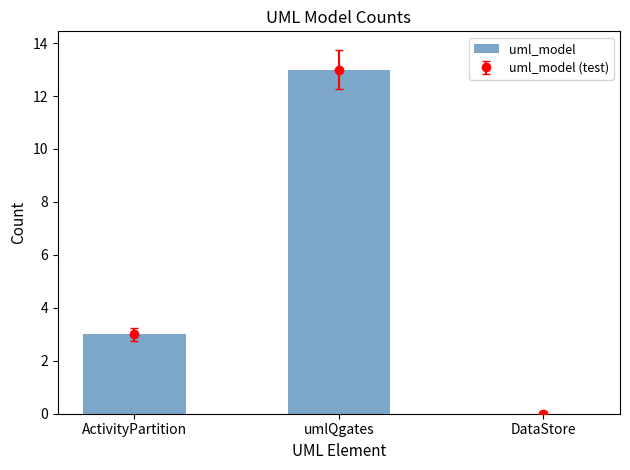

The chart shows a value of 1 at ActivityPartition. True or false?

False